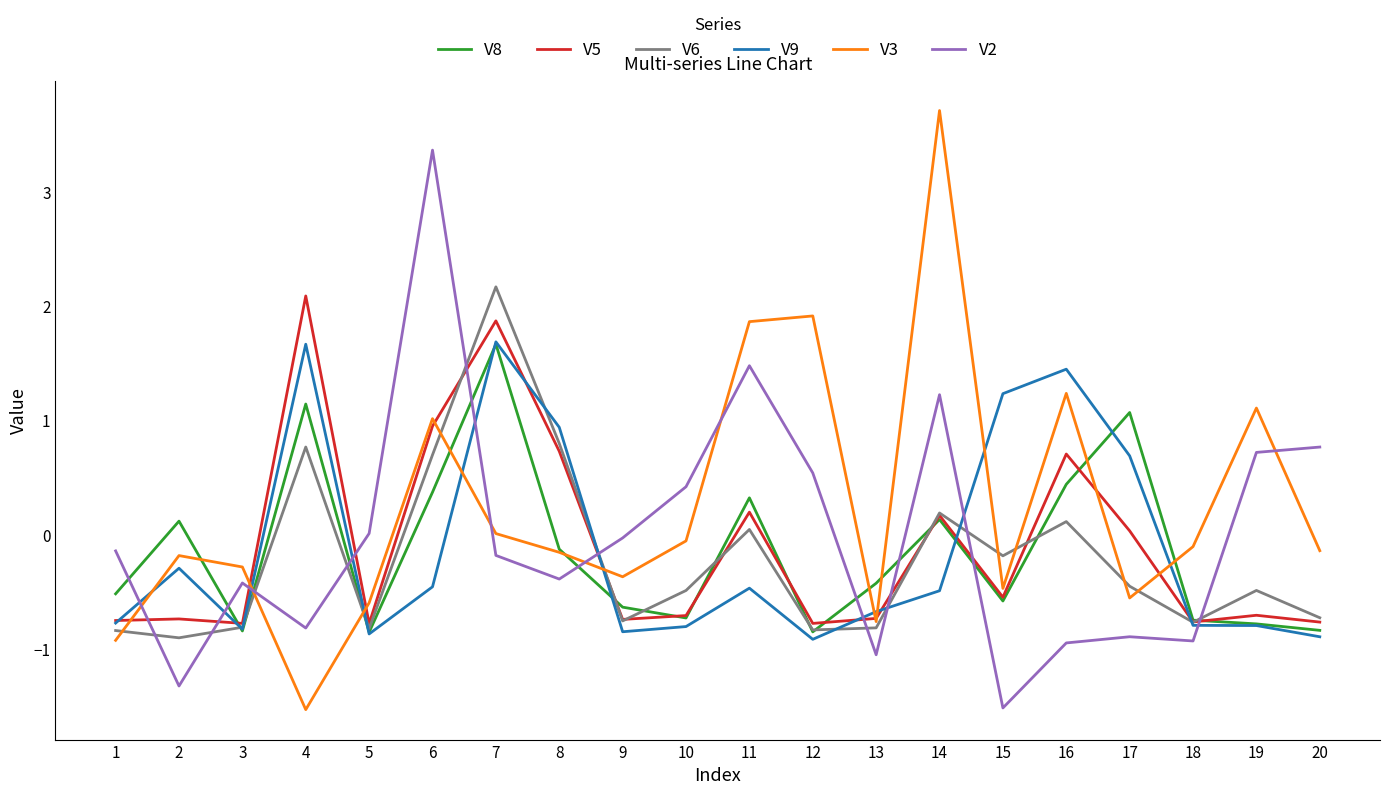

What is the sum of the V9 values at 10 and 12?

-1.7